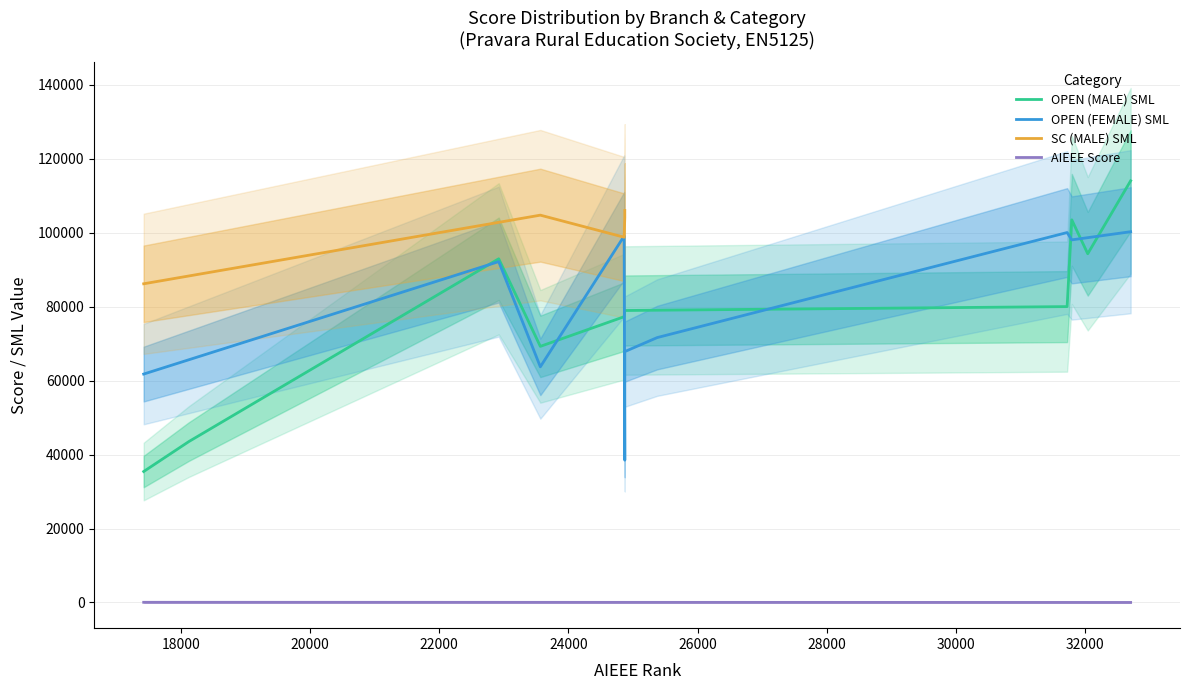

How many lines are shown in the chart?

4